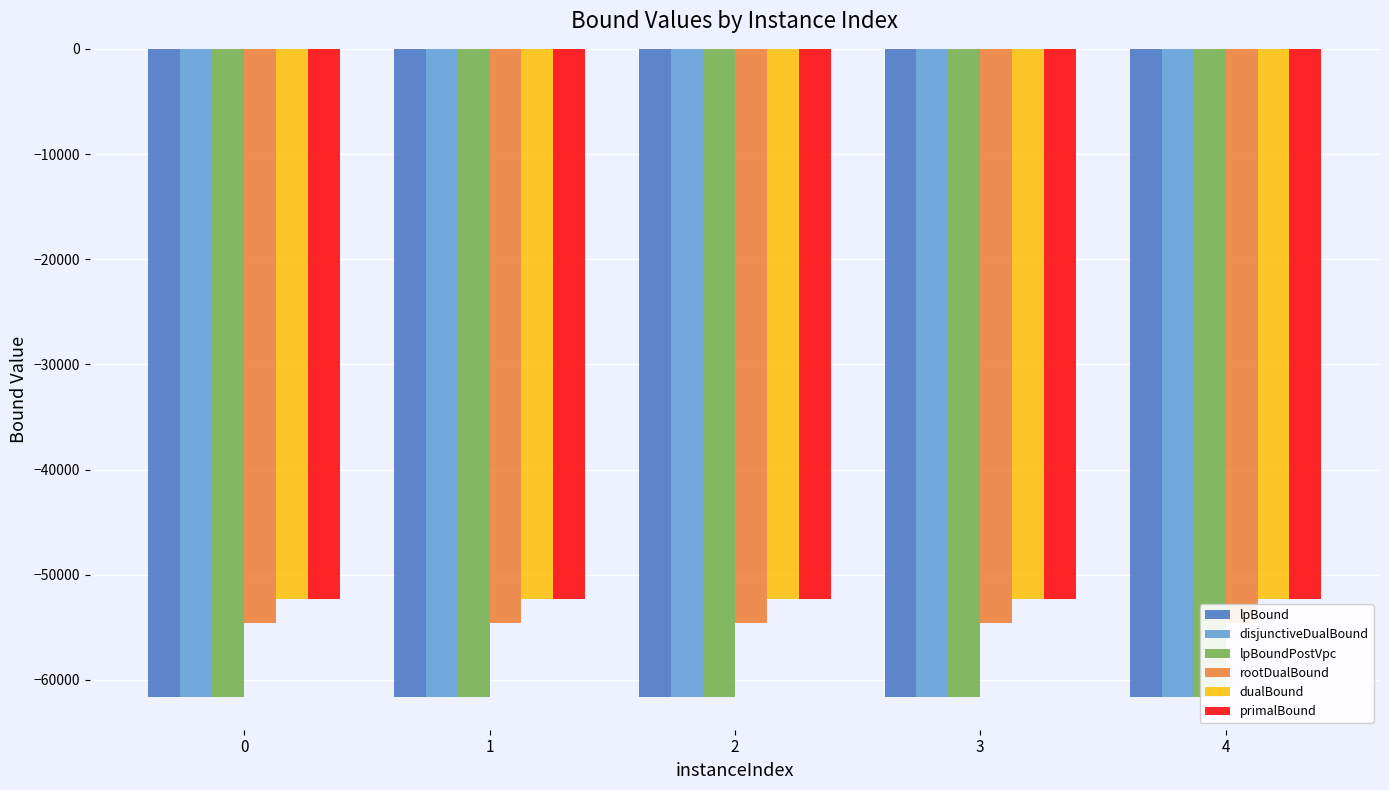

Read the primalBound value at 1.

-52298.0